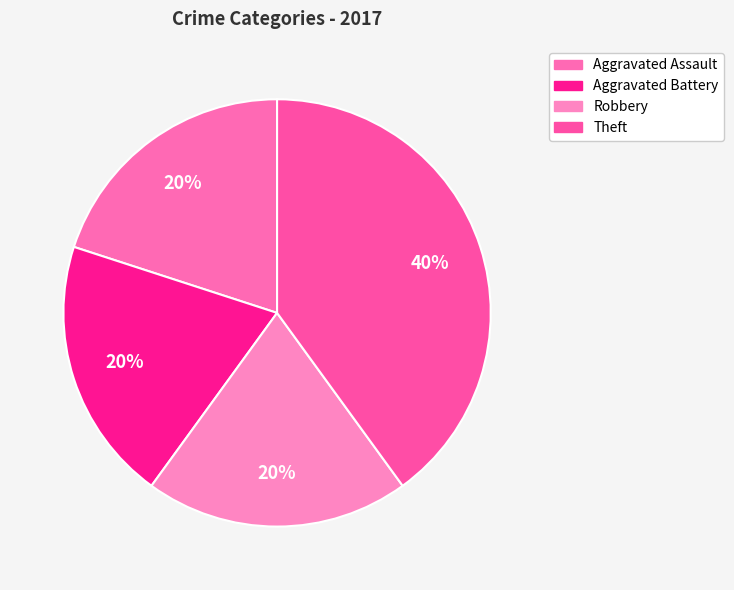

Which has a higher value, Aggravated Battery or Theft?

Theft